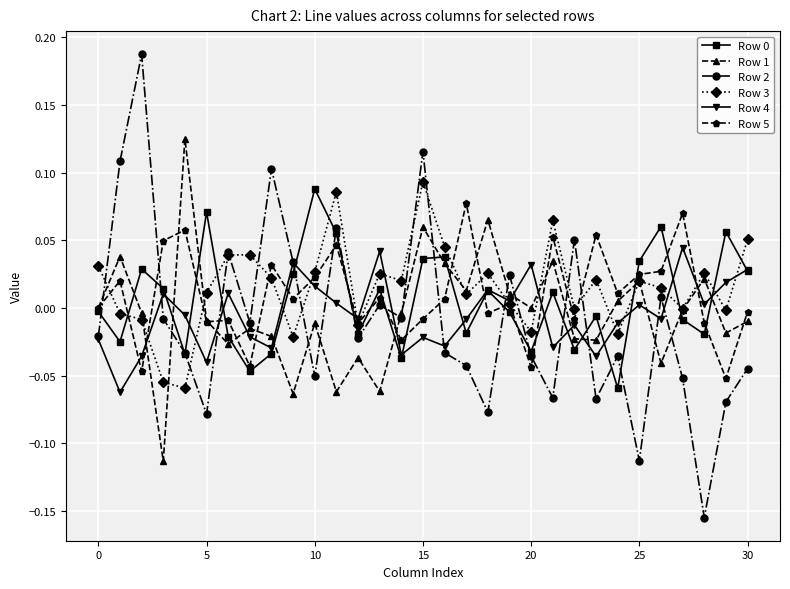

True or false: Row 3 has more than 1 points higher than both neighbors.

True